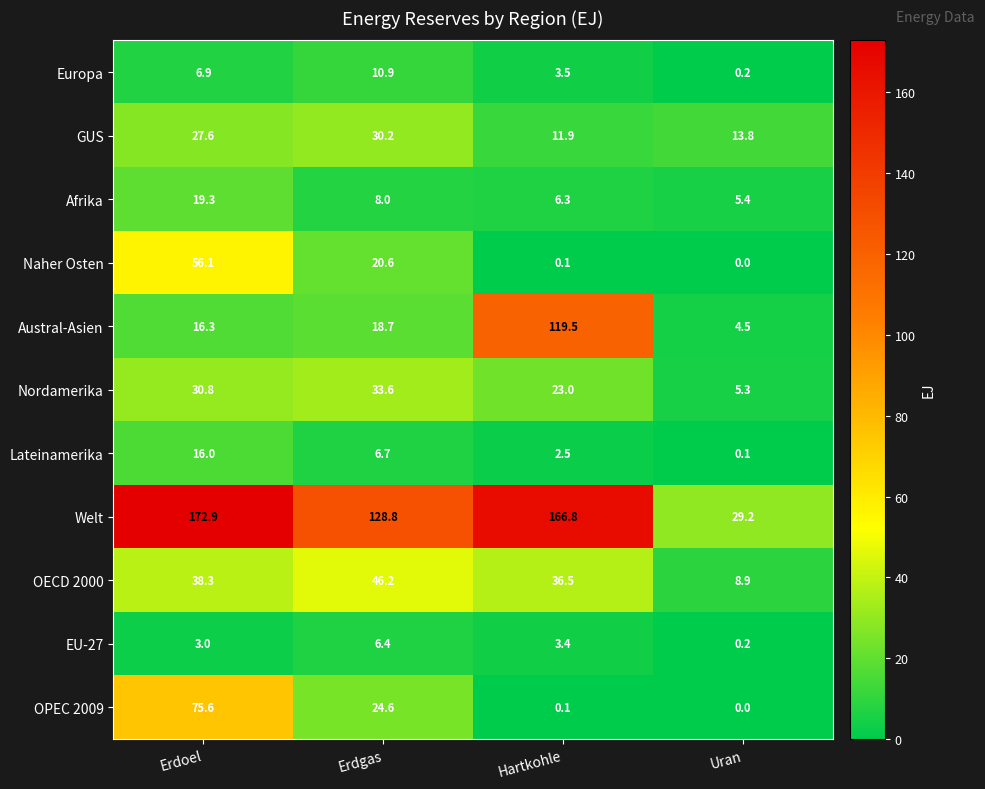

The value of Afrika at Hartkohle is 6.3. True or false?

True